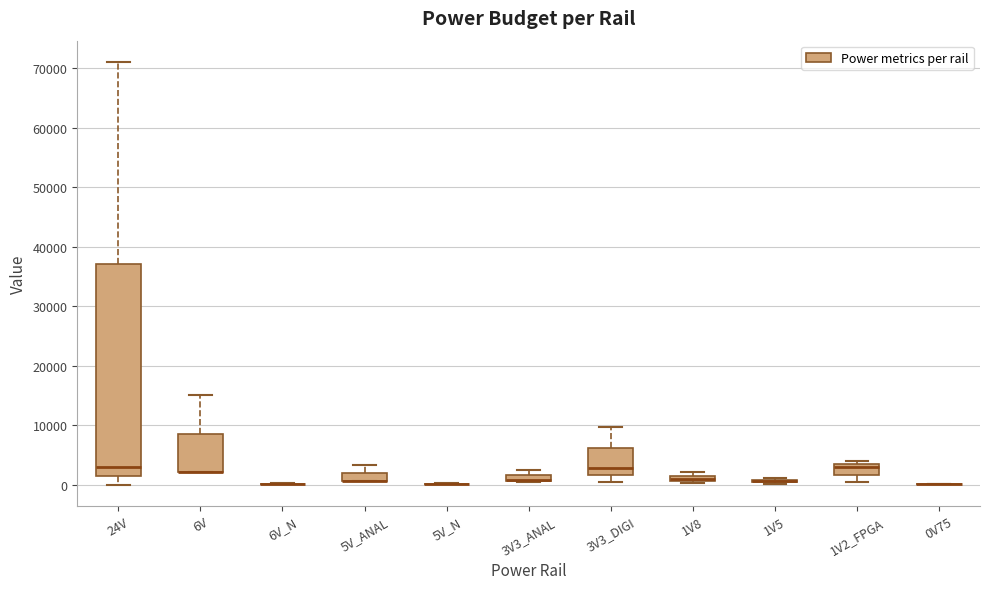

Which box is the tallest, from its lower edge to its upper edge?

24V